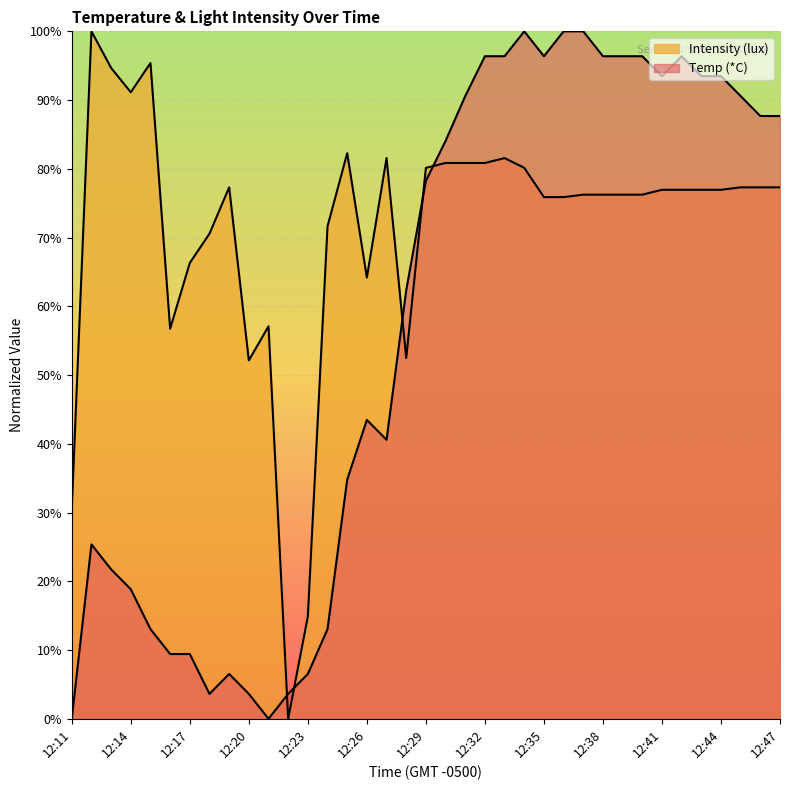

True or false: Temp (*C) and Intensity (lux) intersect in this chart.

True